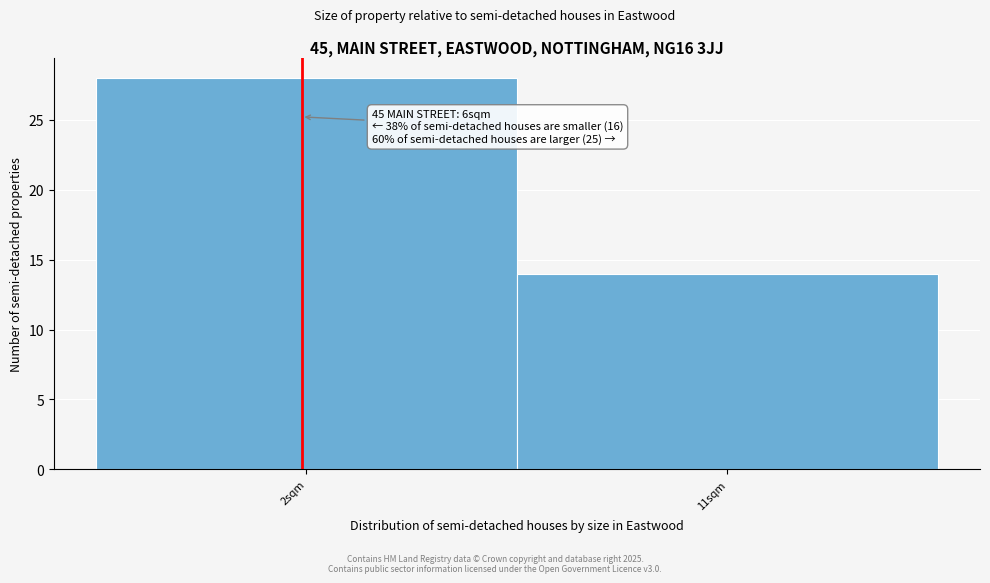

Reading right to left, what are all the values shown in this chart?

14	28